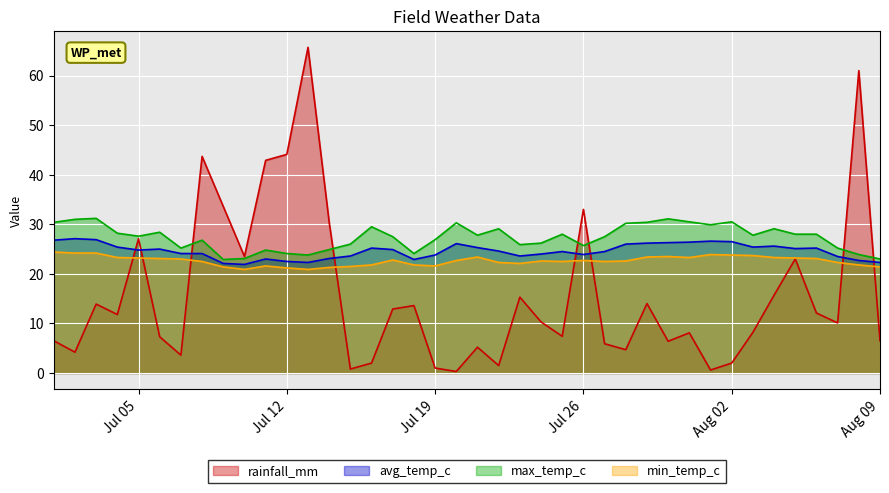

How many interior local peaks does the rainfall_mm series have?

12